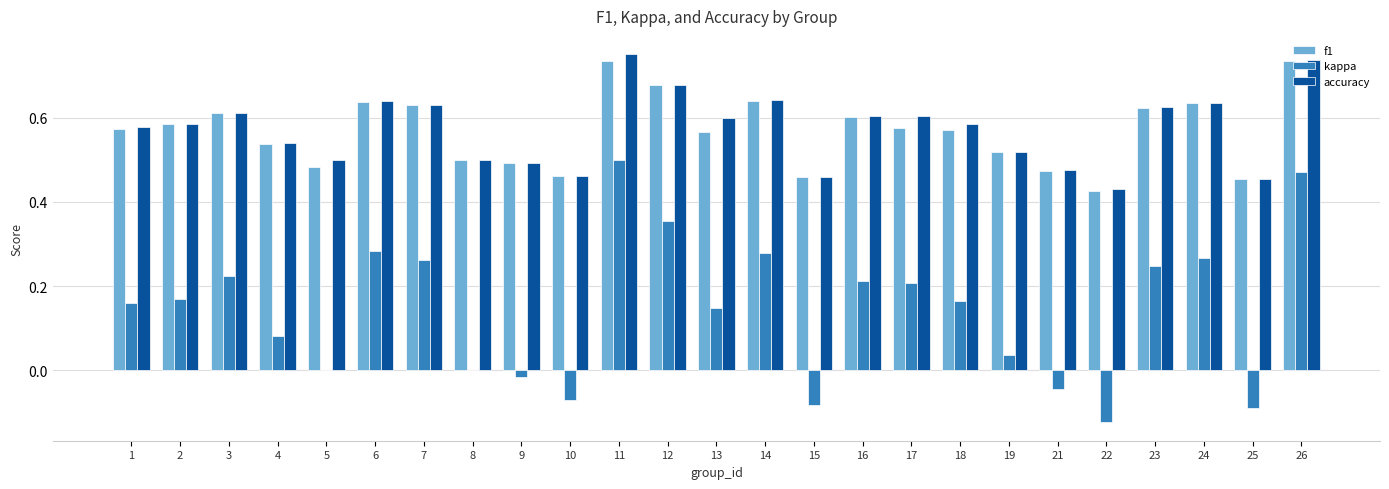

At which category is the sum across all series the highest?

11